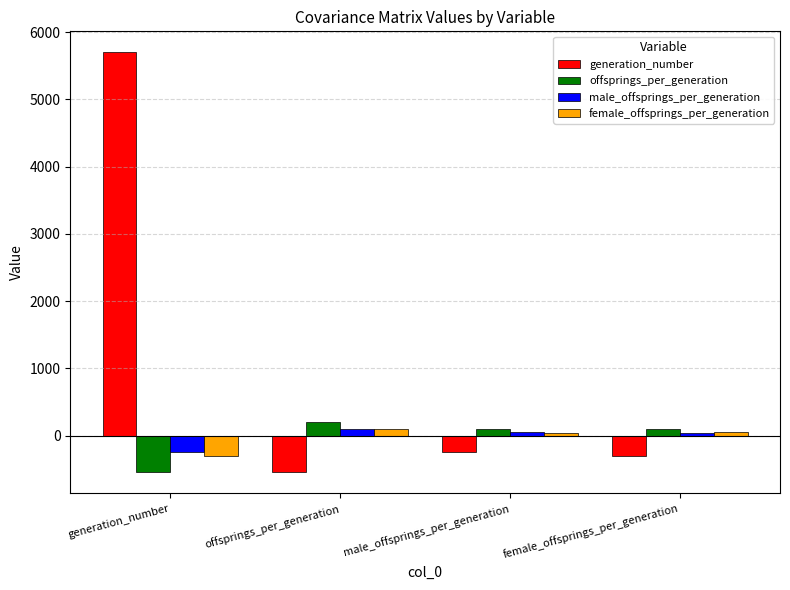

How many groups of bars are there?

4